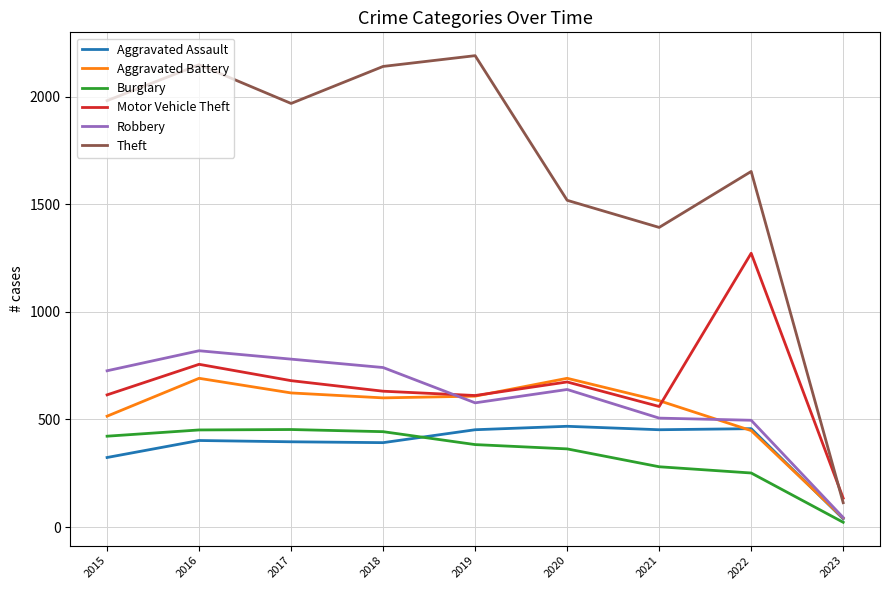

True or false: Aggravated Battery has a value of 303 at 2017.

False